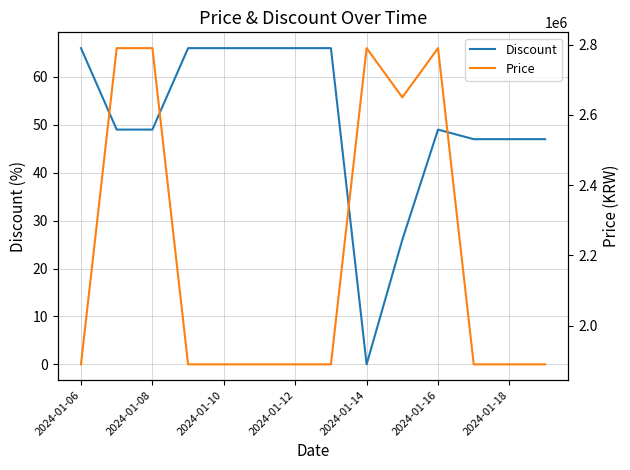

At how many categories does at least one series exceed 2358058?

5